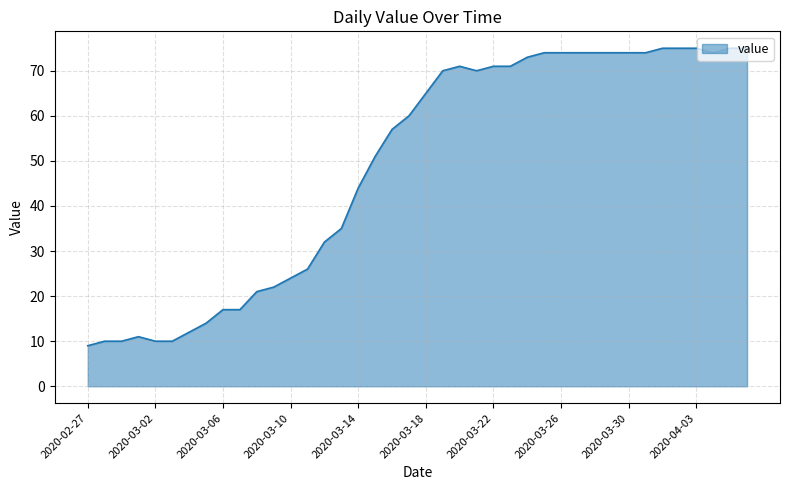

What is the maximum value shown in the chart?

75